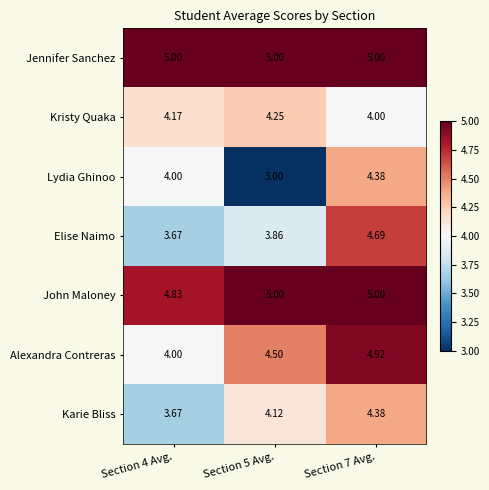

At how many categories does at least one series exceed 4?

3